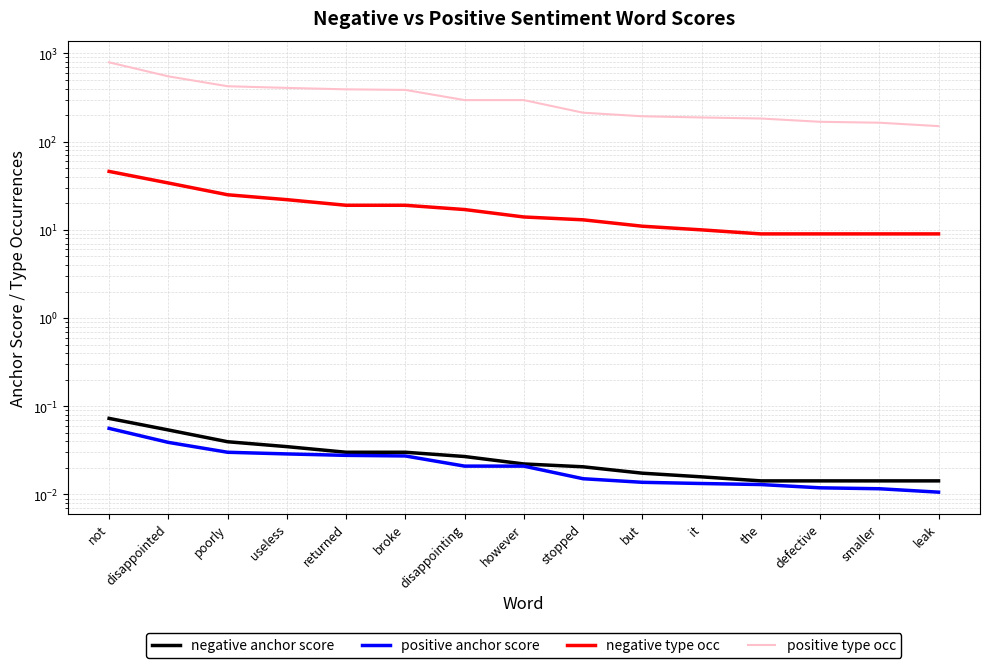

True or false: positive anchor score and negative anchor score cross at least once.

False